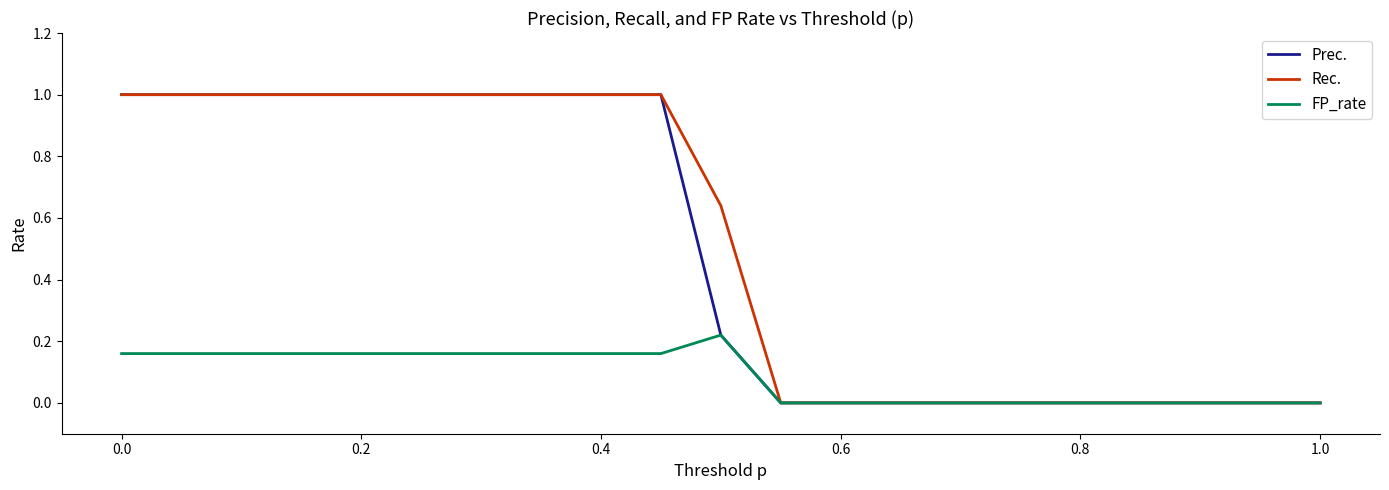

What is the greatest value displayed?

1.0